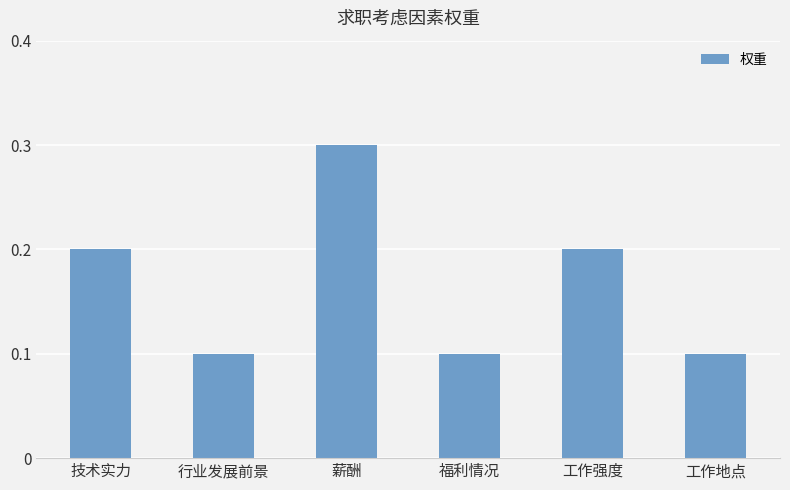

The chart shows a value of 0.1 at 工作地点. True or false?

True